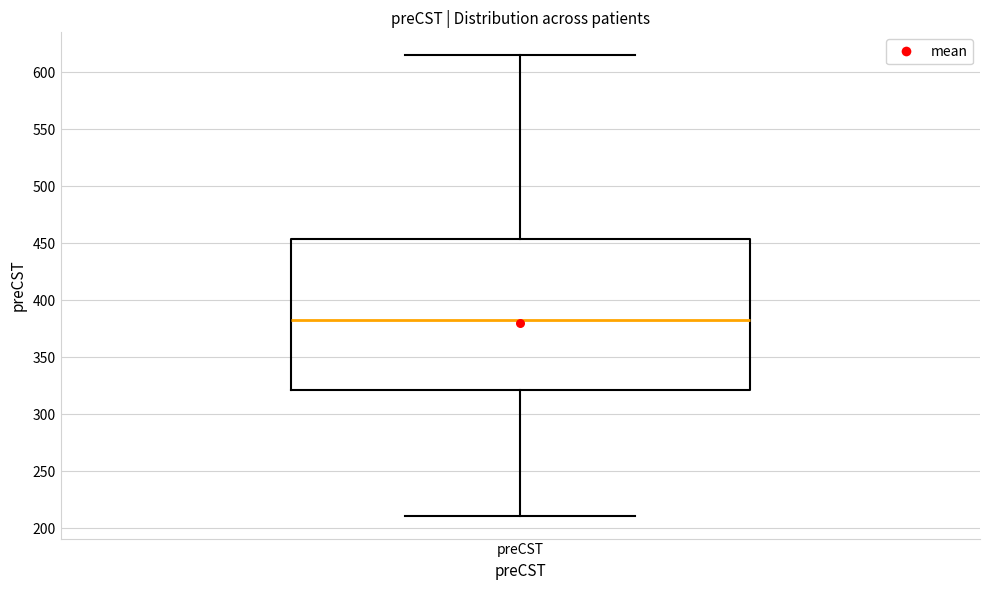

Where does the lower whisker of the box for preCST end on the y-axis? The values are not printed on the chart, so give them approximately, as read against the axis.

210